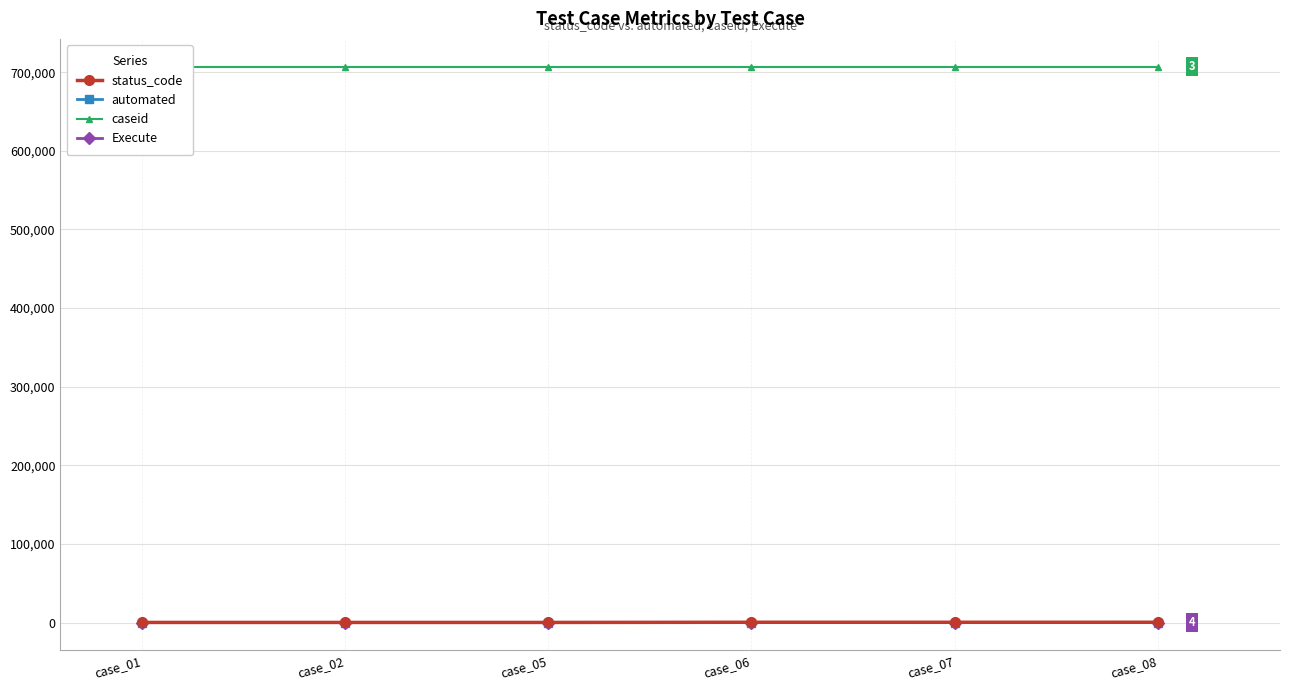

What is the sum of all caseid values?

4242006